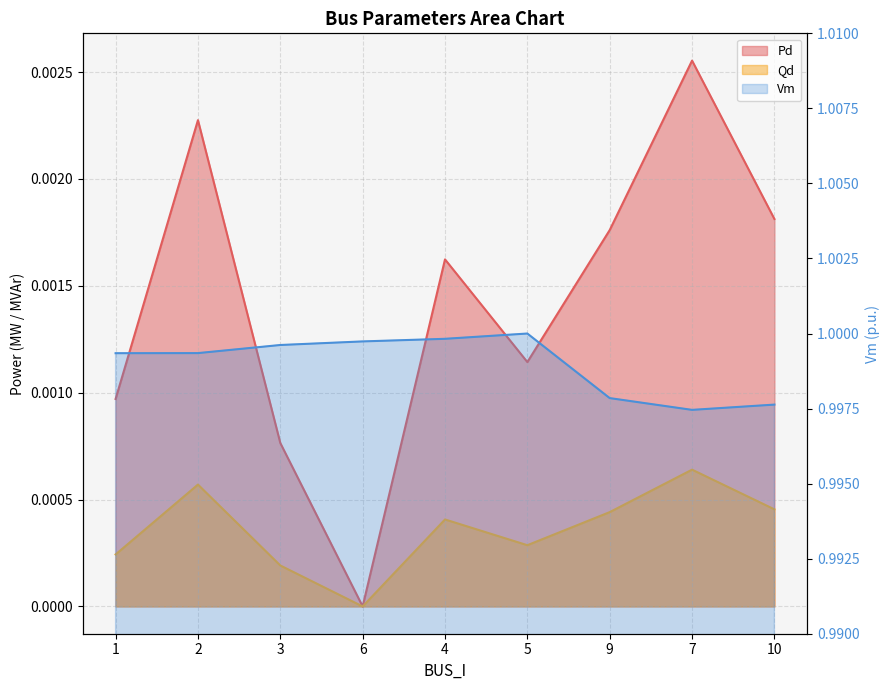

True or false: Qd and Vm cross at least once.

False